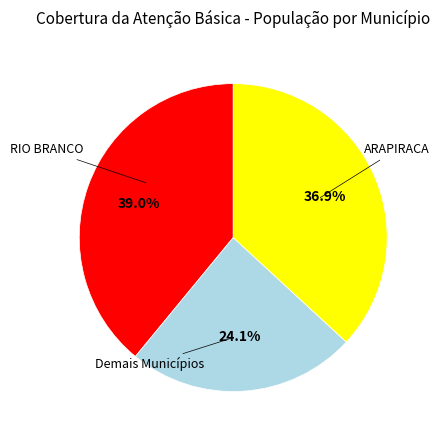

Is there any slice that represents more than half of the pie?

No